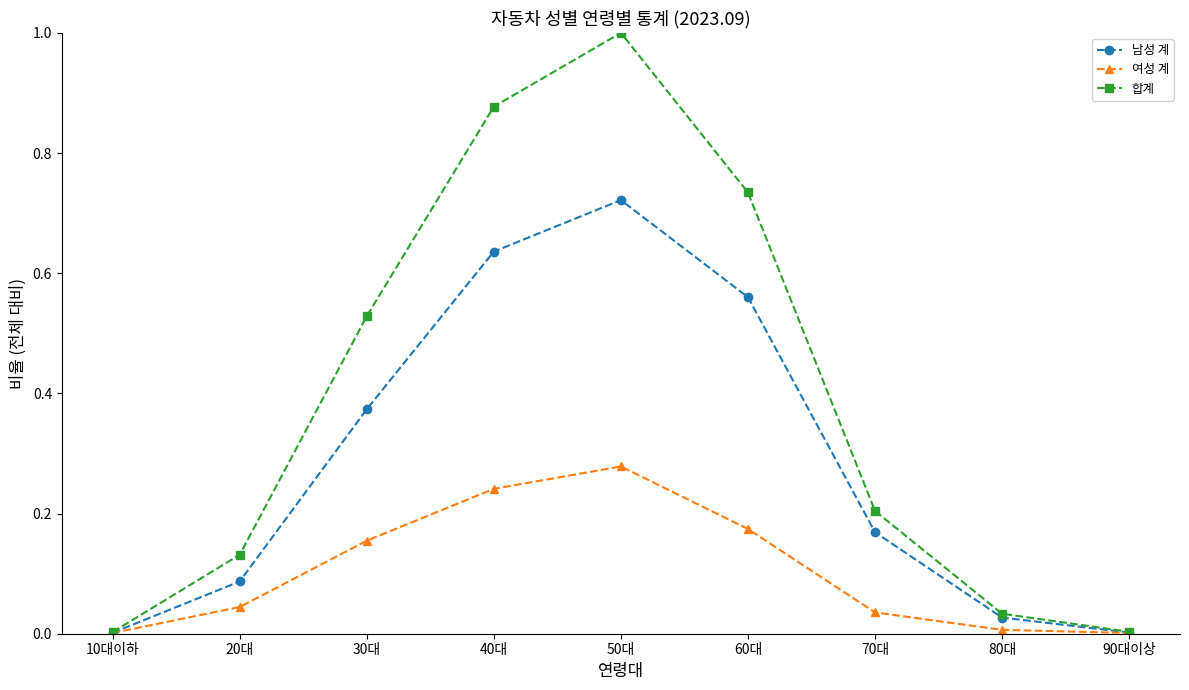

True or false: 여성 계 has more than 0 interior local peaks.

True